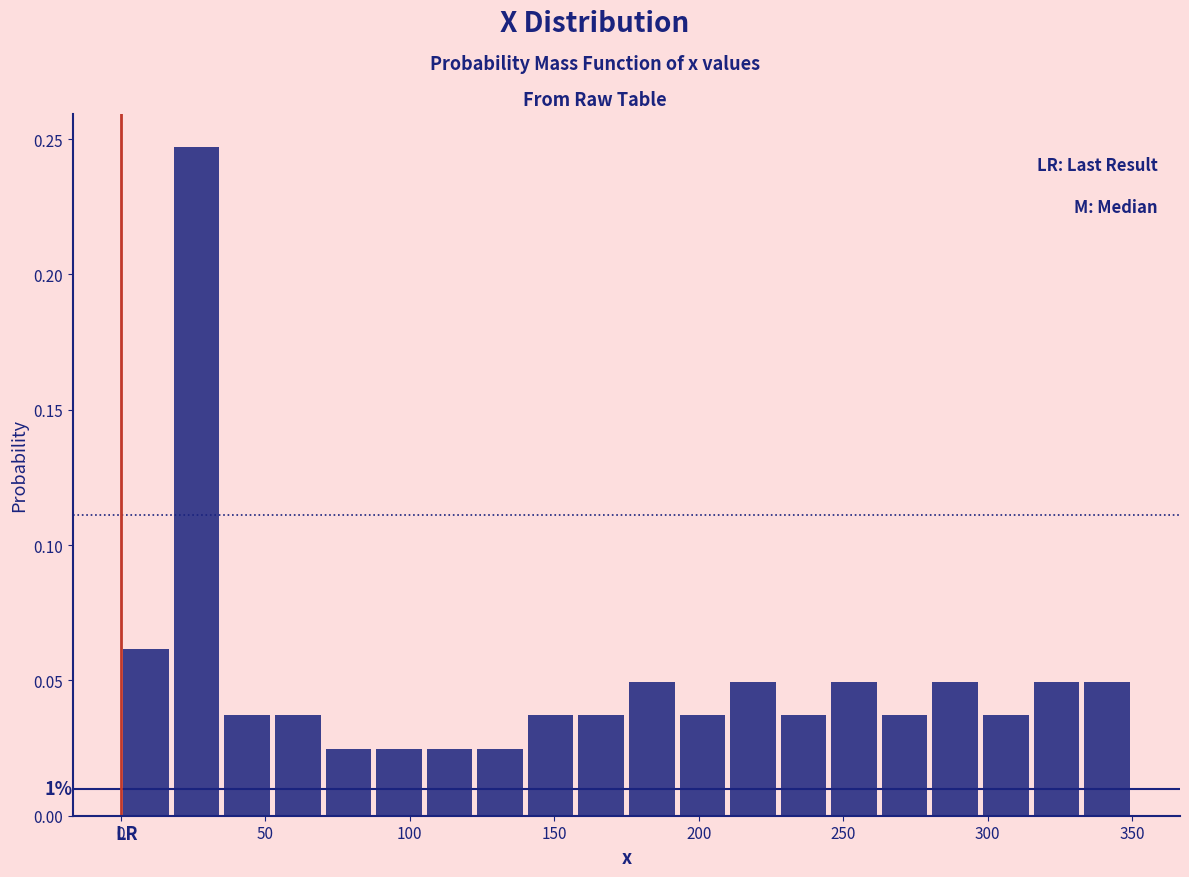

Read against the x-axis, roughly where is the centre of the tallest bar?

25